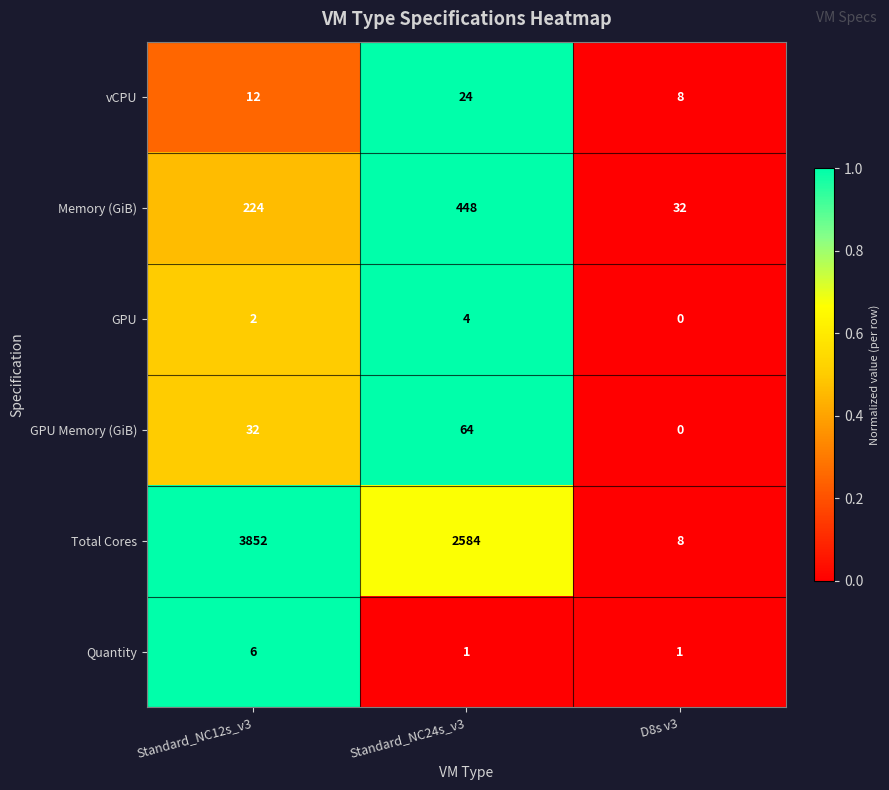

Which series has the widest spread of values?

Total Cores